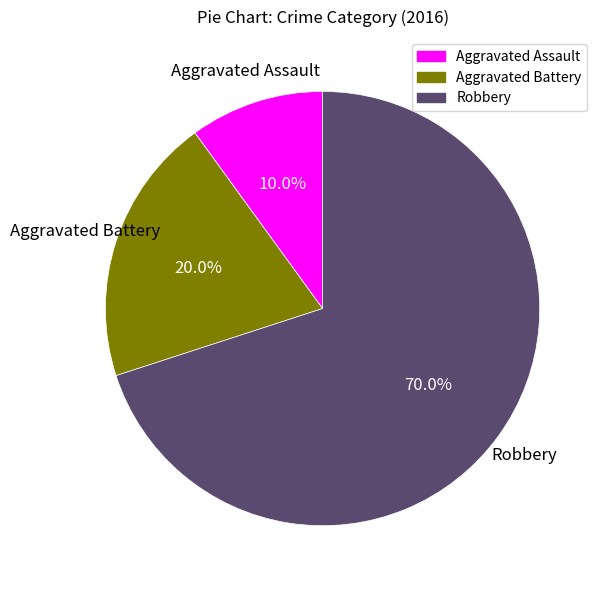

To the nearest percent, what is the average slice percentage?

33%